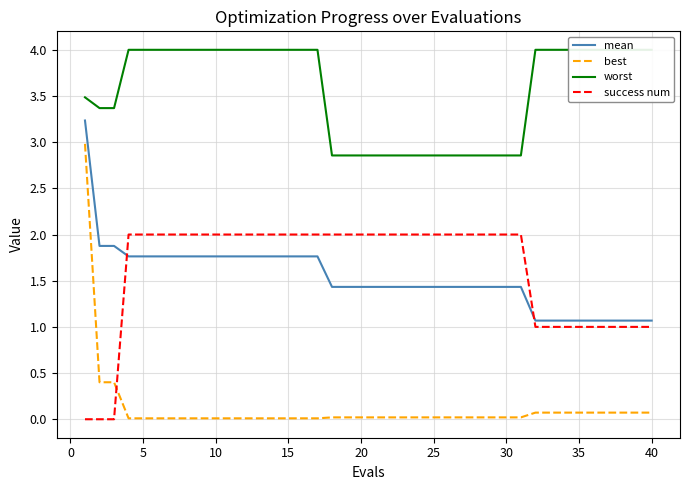

What is the difference between the maximum and second lowest values in the mean series?

2.2